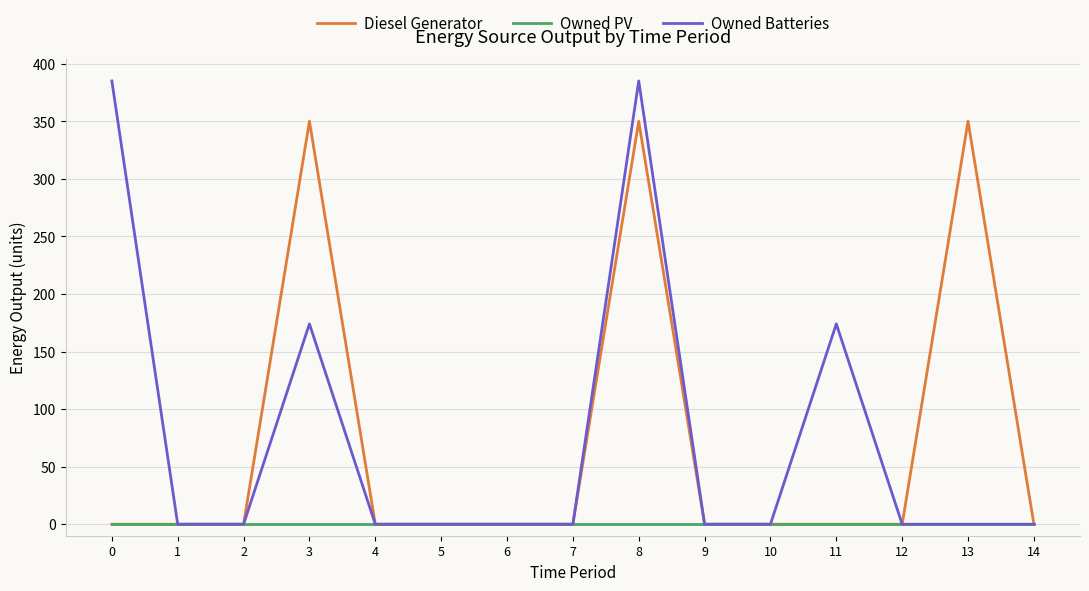

Count the Owned Batteries values in the range 0 to 174.

13